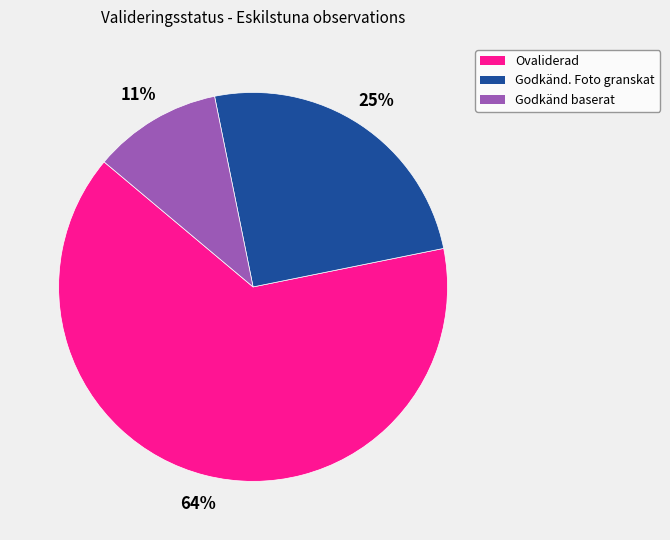

To the nearest percent, what is the average slice percentage?

33%